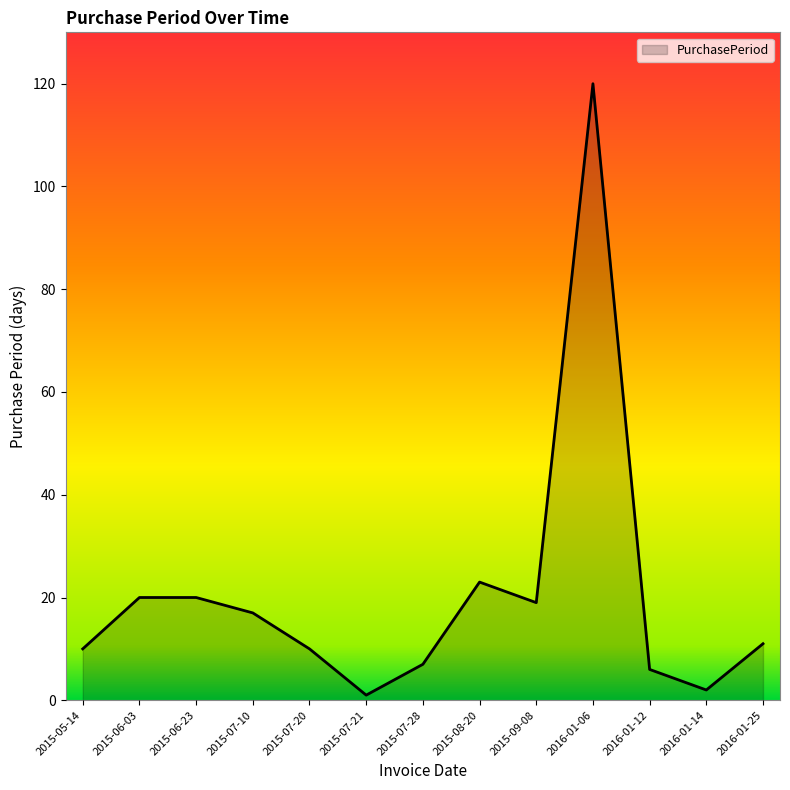

Is it true that the value at 2015-07-10 is 17?

True